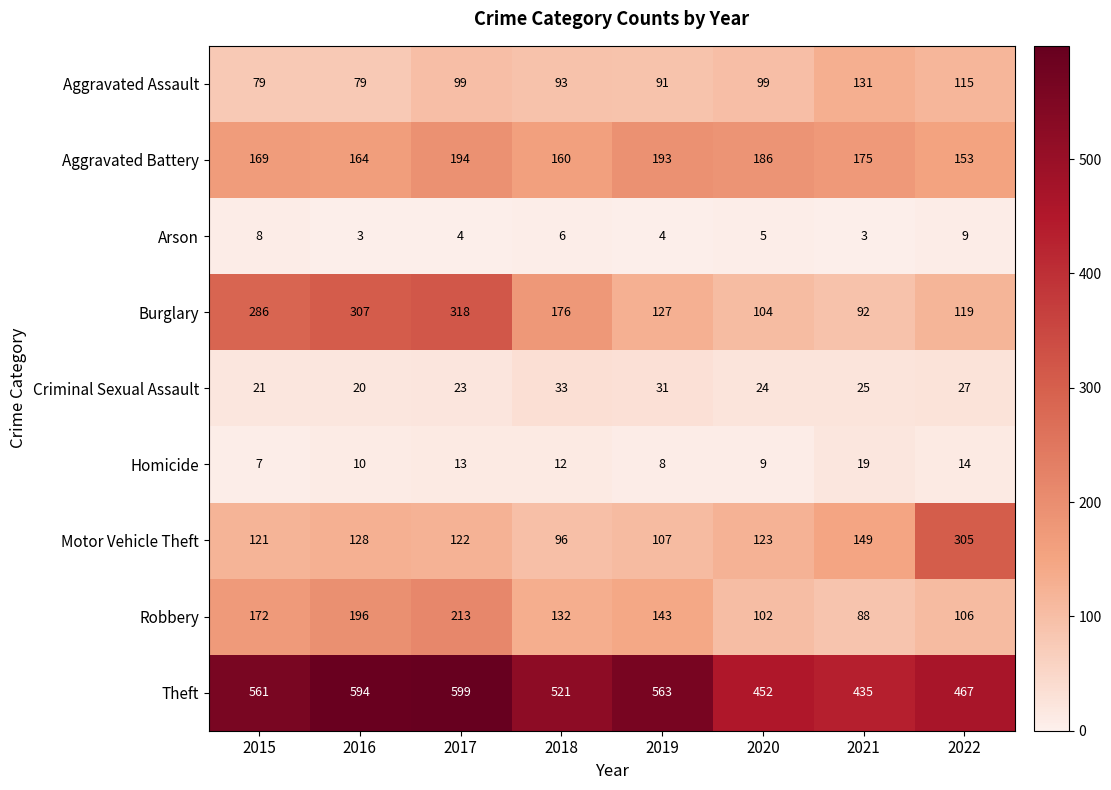

What value does the Criminal Sexual Assault series have at 2015?

21